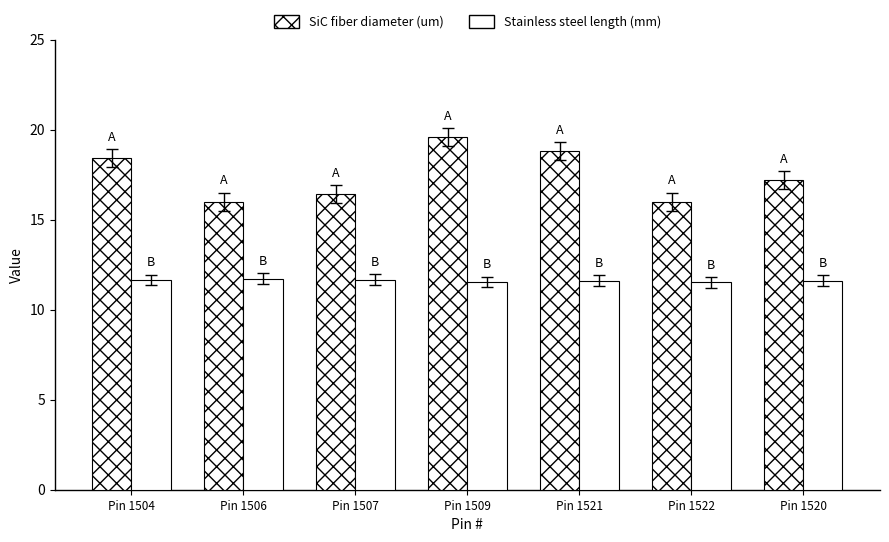

Reading left to right, transcribe all the data shown in this chart.

SiC fiber diameter (um): Pin 1504=18.4	Pin 1506=16.0	Pin 1507=16.4	Pin 1509=19.6	Pin 1521=18.8	Pin 1522=16.0	Pin 1520=17.2
Stainless steel length (mm): Pin 1504=11.7	Pin 1506=11.7	Pin 1507=11.7	Pin 1509=11.5	Pin 1521=11.6	Pin 1522=11.5	Pin 1520=11.6